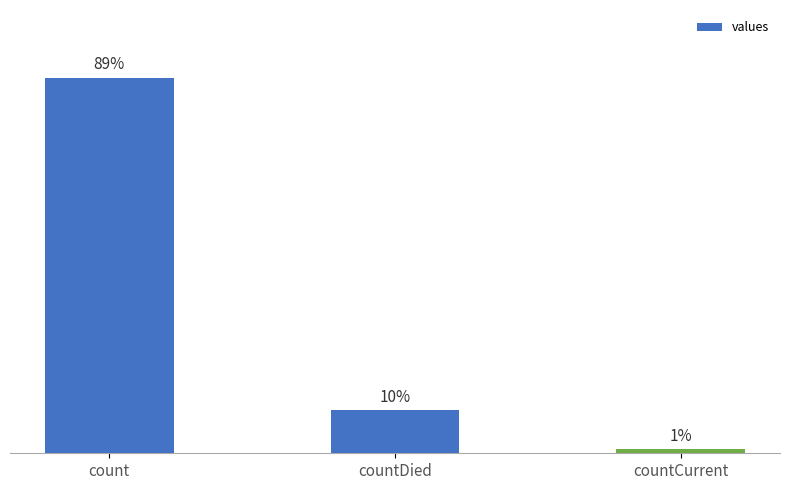

Does the chart contain stacked bars?

No